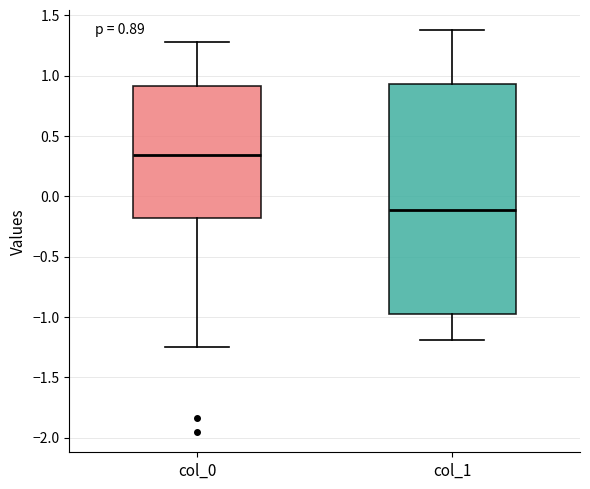

Which box is the tallest, from its lower edge to its upper edge?

col_1